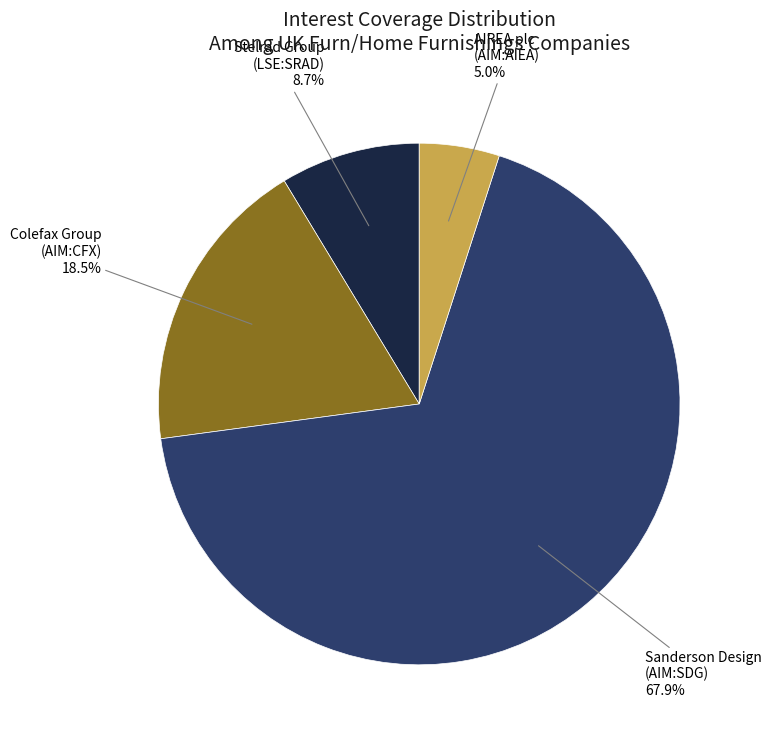

Does any single category account for the majority?

Yes